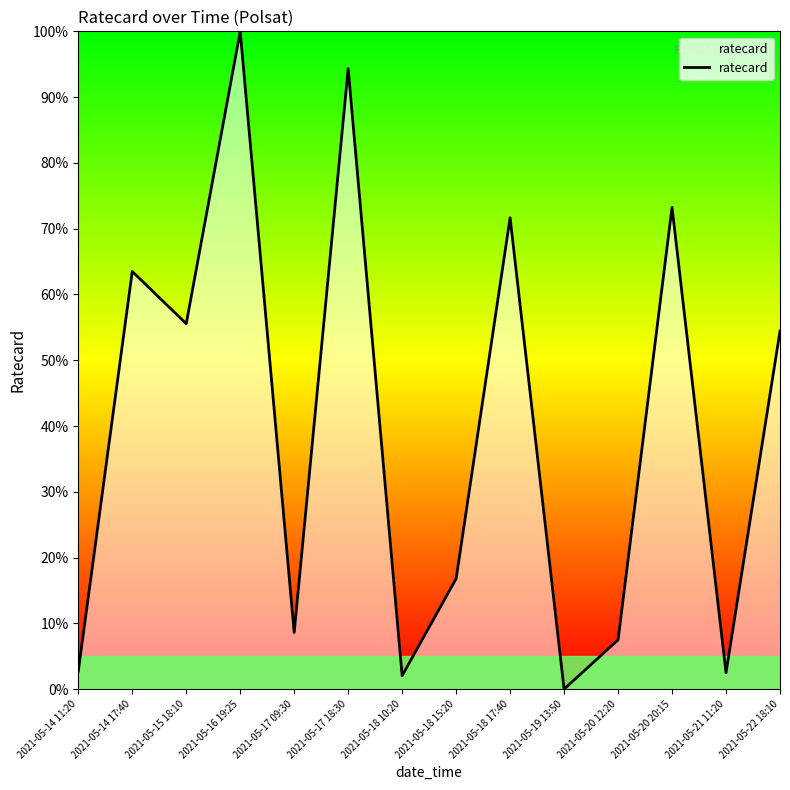

What position from the right is 2021-05-21 11:20?

2